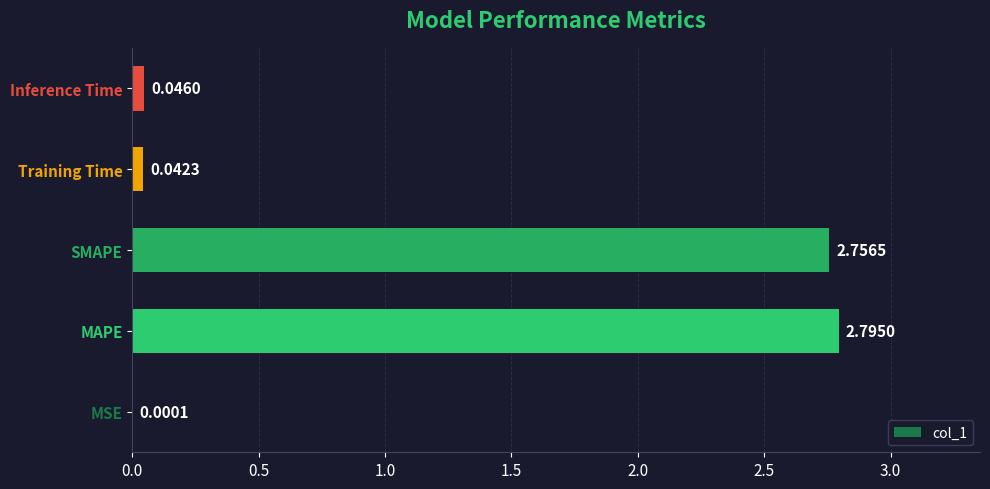

Which has a higher value, Inference Time or Training Time?

Inference Time